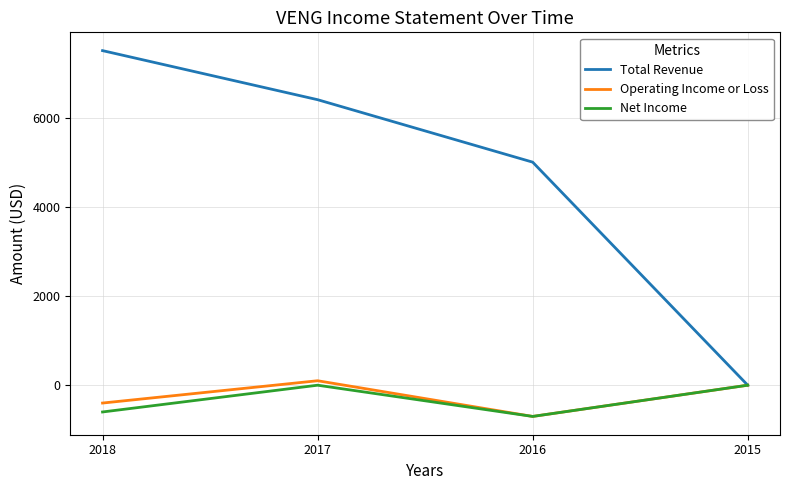

What is the greatest value displayed?

7500